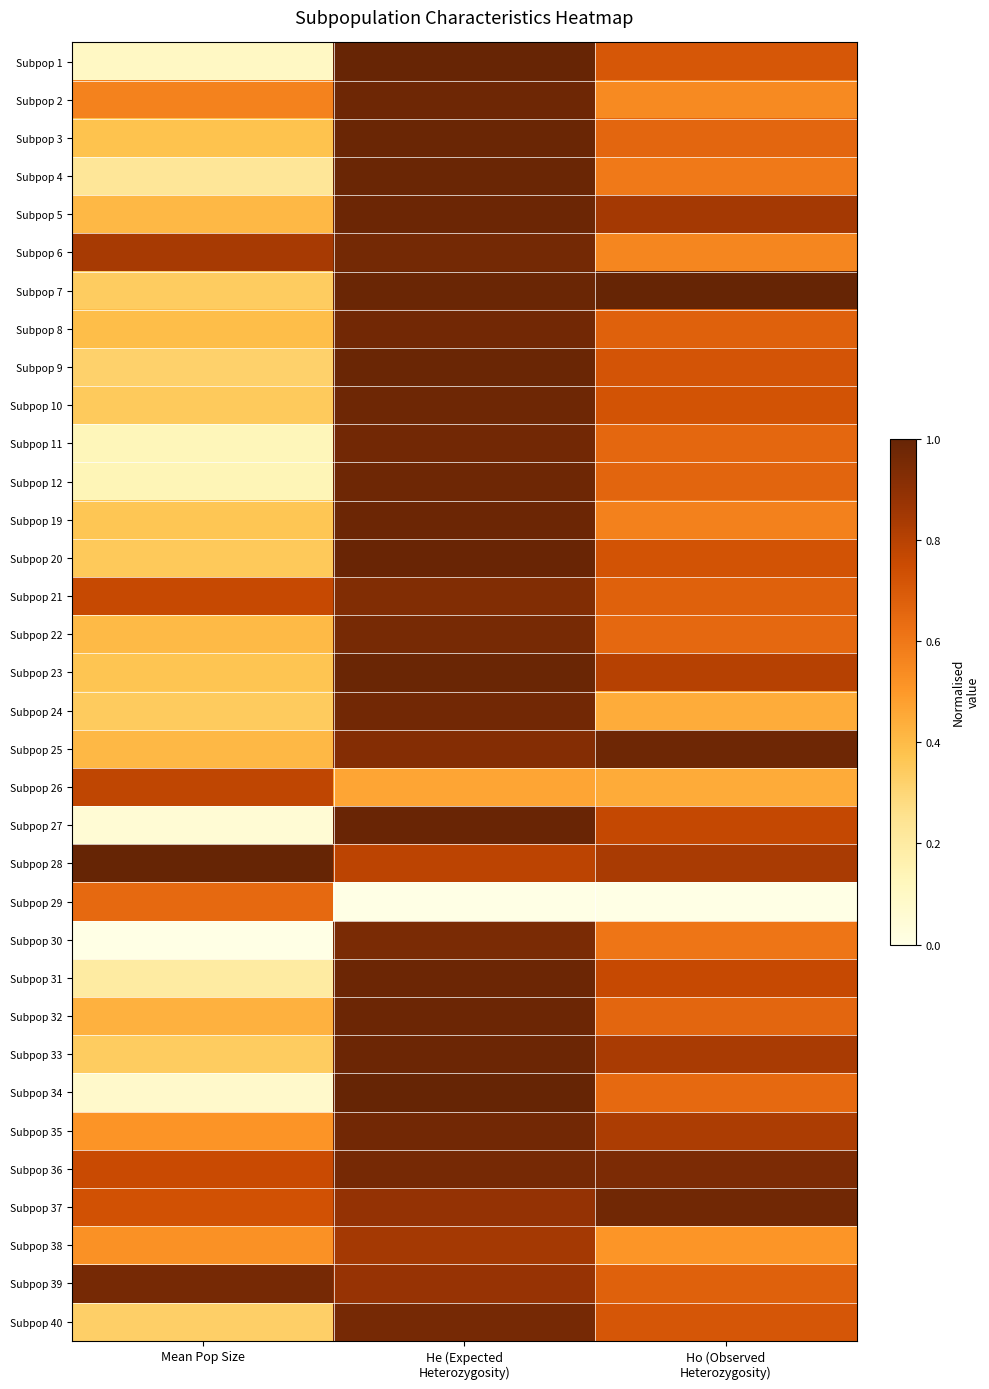

Reading left to right, extract all data points from this chart.

Subpop 1: Mean Pop Size=0.1	He (Expected
Heterozygosity)=1.0	Ho (Observed
Heterozygosity)=0.7
Subpop 2: Mean Pop Size=0.6	He (Expected
Heterozygosity)=1.0	Ho (Observed
Heterozygosity)=0.5
Subpop 3: Mean Pop Size=0.4	He (Expected
Heterozygosity)=1.0	Ho (Observed
Heterozygosity)=0.7
Subpop 4: Mean Pop Size=0.2	He (Expected
Heterozygosity)=1.0	Ho (Observed
Heterozygosity)=0.6
Subpop 5: Mean Pop Size=0.4	He (Expected
Heterozygosity)=1.0	Ho (Observed
Heterozygosity)=0.8
Subpop 6: Mean Pop Size=0.8	He (Expected
Heterozygosity)=1.0	Ho (Observed
Heterozygosity)=0.6
Subpop 7: Mean Pop Size=0.3	He (Expected
Heterozygosity)=1.0	Ho (Observed
Heterozygosity)=1.0
Subpop 8: Mean Pop Size=0.4	He (Expected
Heterozygosity)=1.0	Ho (Observed
Heterozygosity)=0.7
Subpop 9: Mean Pop Size=0.3	He (Expected
Heterozygosity)=1.0	Ho (Observed
Heterozygosity)=0.7
Subpop 10: Mean Pop Size=0.4	He (Expected
Heterozygosity)=1.0	Ho (Observed
Heterozygosity)=0.7
Subpop 11: Mean Pop Size=0.1	He (Expected
Heterozygosity)=1.0	Ho (Observed
Heterozygosity)=0.7
Subpop 12: Mean Pop Size=0.1	He (Expected
Heterozygosity)=1.0	Ho (Observed
Heterozygosity)=0.7
Subpop 19: Mean Pop Size=0.4	He (Expected
Heterozygosity)=1.0	Ho (Observed
Heterozygosity)=0.6
Subpop 20: Mean Pop Size=0.4	He (Expected
Heterozygosity)=1.0	Ho (Observed
Heterozygosity)=0.7
Subpop 21: Mean Pop Size=0.8	He (Expected
Heterozygosity)=0.9	Ho (Observed
Heterozygosity)=0.7
Subpop 22: Mean Pop Size=0.4	He (Expected
Heterozygosity)=1.0	Ho (Observed
Heterozygosity)=0.7
Subpop 23: Mean Pop Size=0.4	He (Expected
Heterozygosity)=1.0	Ho (Observed
Heterozygosity)=0.8
Subpop 24: Mean Pop Size=0.3	He (Expected
Heterozygosity)=1.0	Ho (Observed
Heterozygosity)=0.4
Subpop 25: Mean Pop Size=0.4	He (Expected
Heterozygosity)=0.9	Ho (Observed
Heterozygosity)=1.0
Subpop 26: Mean Pop Size=0.8	He (Expected
Heterozygosity)=0.5	Ho (Observed
Heterozygosity)=0.4
Subpop 27: Mean Pop Size=0.1	He (Expected
Heterozygosity)=1.0	Ho (Observed
Heterozygosity)=0.8
Subpop 28: Mean Pop Size=1.0	He (Expected
Heterozygosity)=0.8	Ho (Observed
Heterozygosity)=0.8
Subpop 29: Mean Pop Size=0.6	He (Expected
Heterozygosity)=0.0	Ho (Observed
Heterozygosity)=0.0
Subpop 30: Mean Pop Size=0.0	He (Expected
Heterozygosity)=0.9	Ho (Observed
Heterozygosity)=0.6
Subpop 31: Mean Pop Size=0.2	He (Expected
Heterozygosity)=1.0	Ho (Observed
Heterozygosity)=0.8
Subpop 32: Mean Pop Size=0.4	He (Expected
Heterozygosity)=1.0	Ho (Observed
Heterozygosity)=0.7
Subpop 33: Mean Pop Size=0.3	He (Expected
Heterozygosity)=1.0	Ho (Observed
Heterozygosity)=0.8
Subpop 34: Mean Pop Size=0.1	He (Expected
Heterozygosity)=1.0	Ho (Observed
Heterozygosity)=0.6
Subpop 35: Mean Pop Size=0.5	He (Expected
Heterozygosity)=1.0	Ho (Observed
Heterozygosity)=0.8
Subpop 36: Mean Pop Size=0.8	He (Expected
Heterozygosity)=1.0	Ho (Observed
Heterozygosity)=0.9
Subpop 37: Mean Pop Size=0.7	He (Expected
Heterozygosity)=0.9	Ho (Observed
Heterozygosity)=1.0
Subpop 38: Mean Pop Size=0.5	He (Expected
Heterozygosity)=0.8	Ho (Observed
Heterozygosity)=0.5
Subpop 39: Mean Pop Size=1.0	He (Expected
Heterozygosity)=0.9	Ho (Observed
Heterozygosity)=0.7
Subpop 40: Mean Pop Size=0.3	He (Expected
Heterozygosity)=1.0	Ho (Observed
Heterozygosity)=0.7